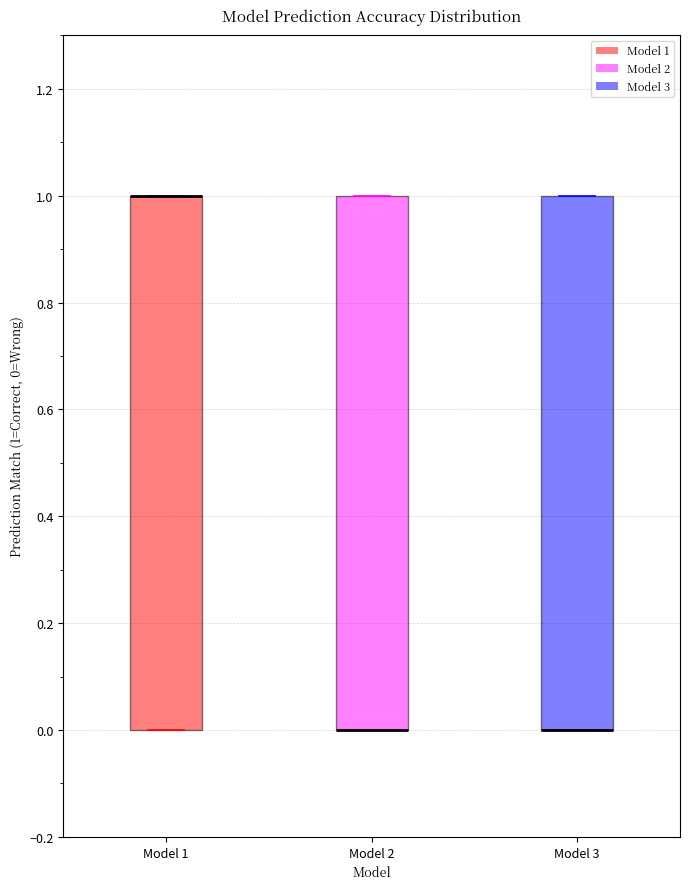

Reading left to right, transcribe this box plot: for each box, give where its median line is, the range the box spans, and where its two whiskers end, as read against the y-axis. The values are not printed on the chart, so give them approximately, as read against the axis.

Model 1: median 1 (drawn on the box's upper edge), box 0 to 1, whiskers 0 to 1
Model 2: median 0 (drawn on the box's lower edge), box 0 to 1, whiskers 0 to 1
Model 3: median 0 (drawn on the box's lower edge), box 0 to 1, whiskers 0 to 1